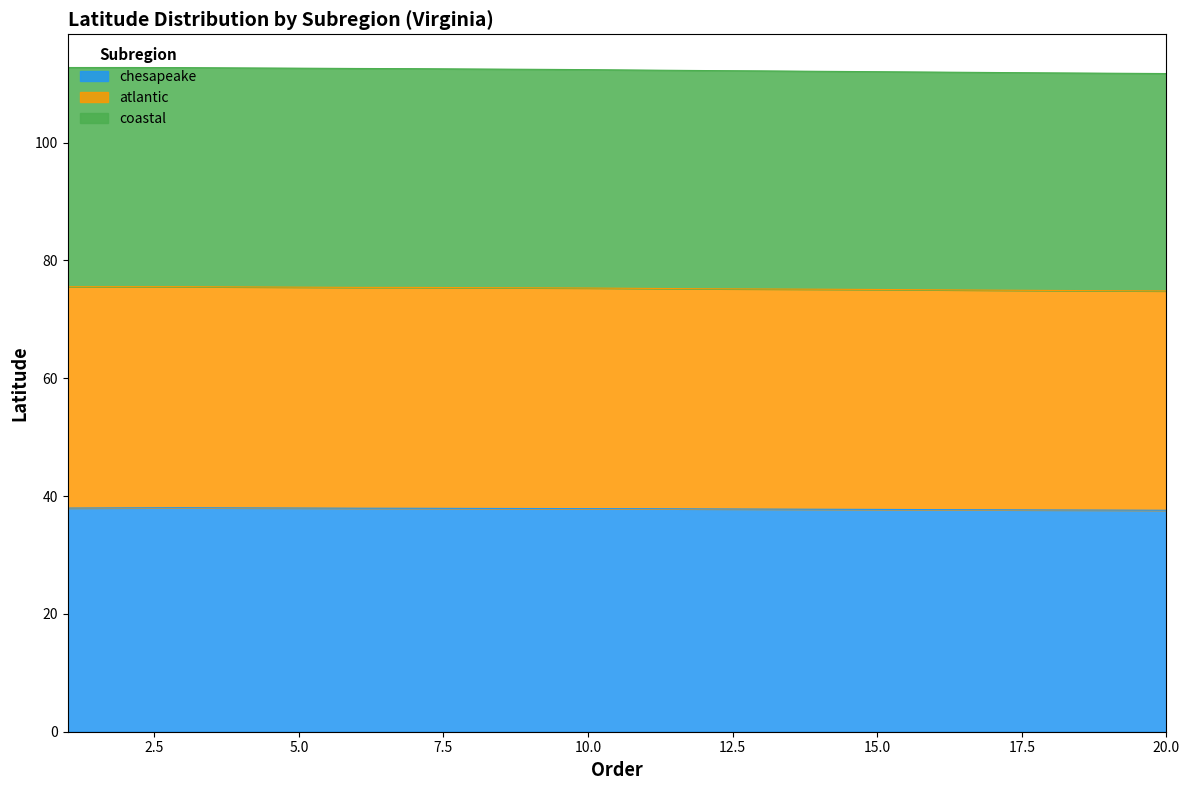

What are all the series names shown in the legend?

chesapeake, atlantic, coastal